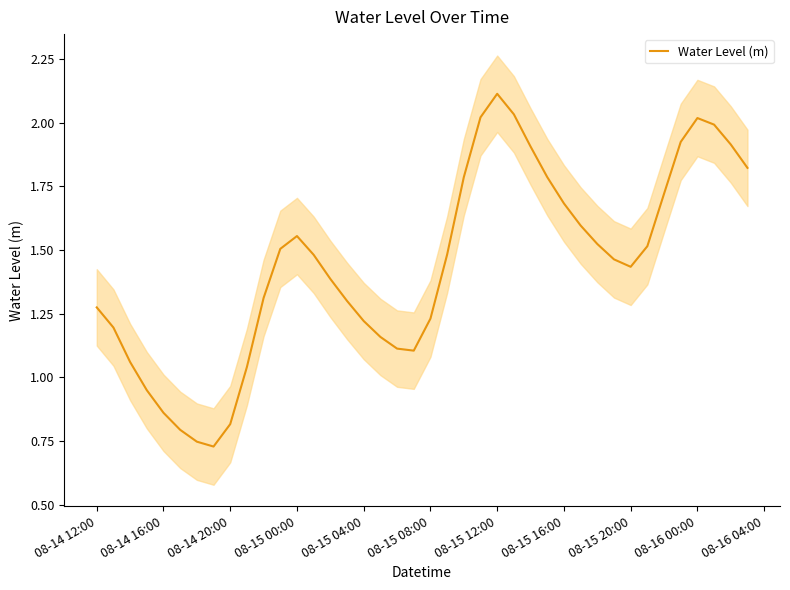

What is the difference between the second highest and minimum values?

1.3